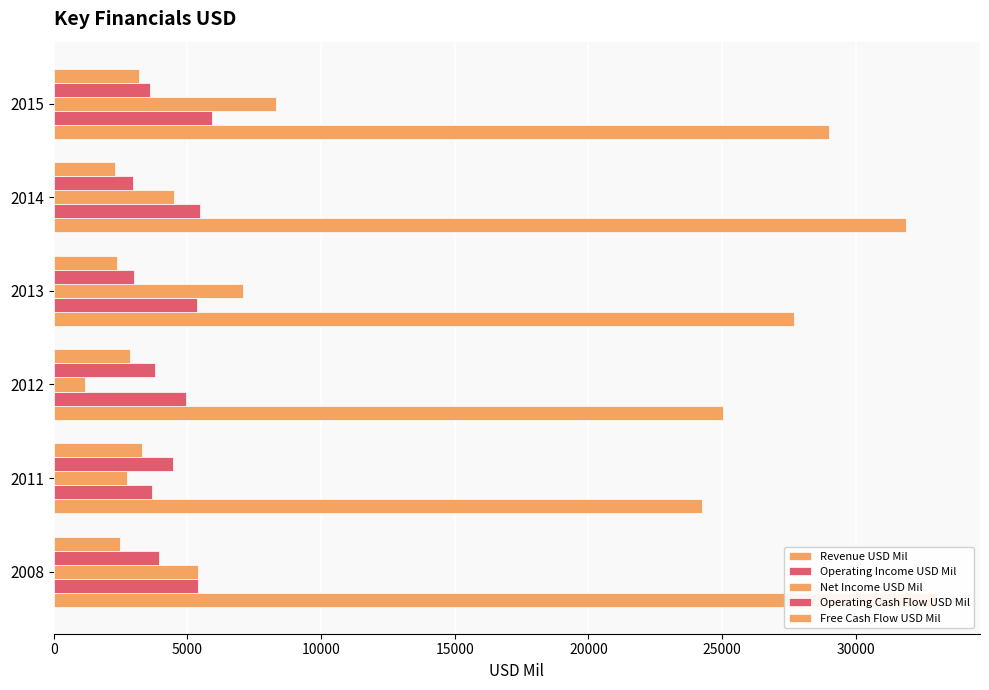

What is the spread (max minus min) of values at 2008?

30514